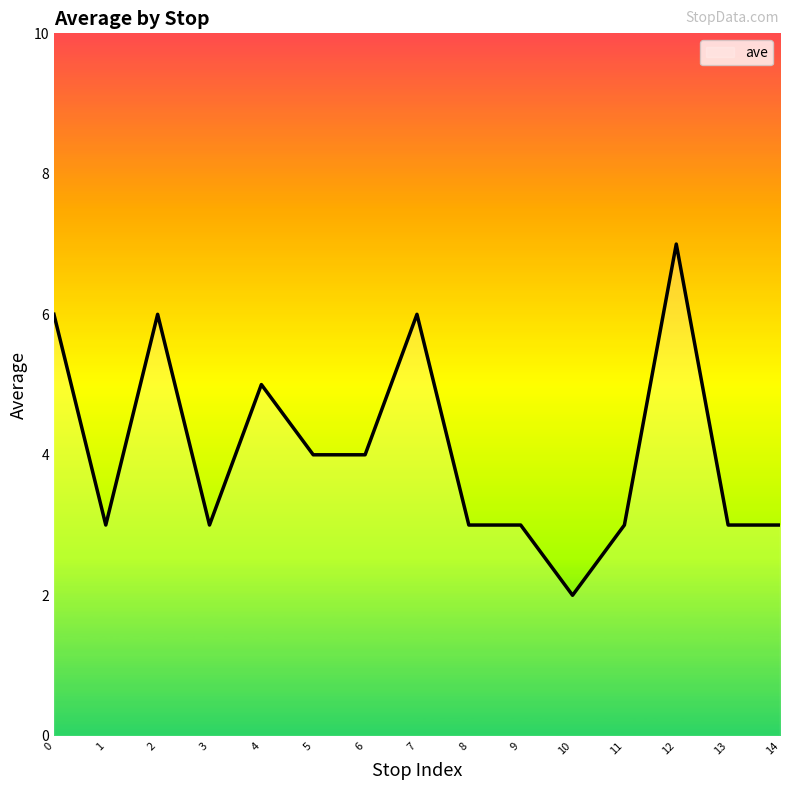

How many values are between 3 and 6?

13